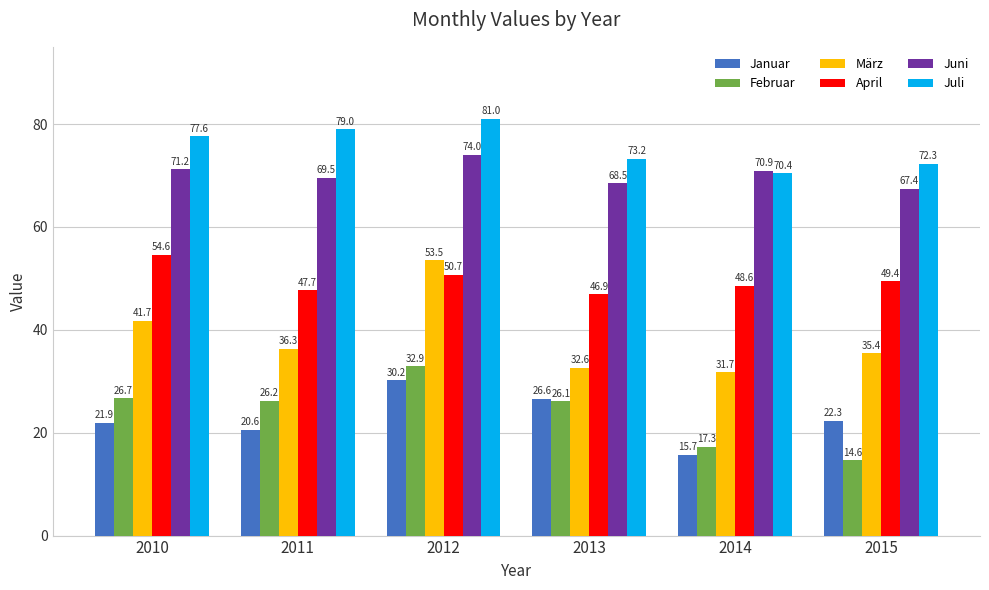

What is the average value of the Februar series?

24.0